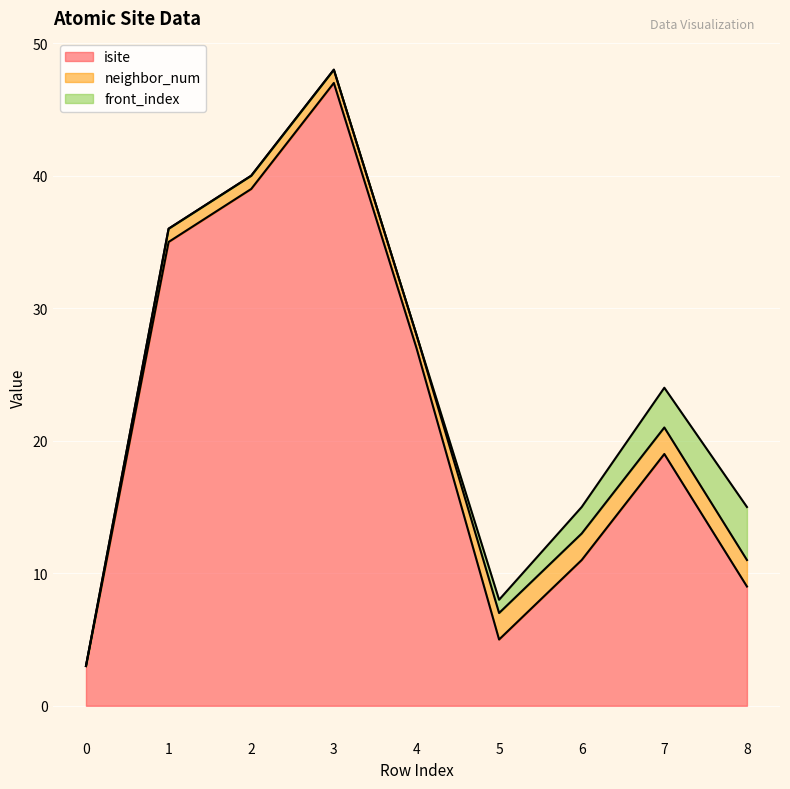

How many values in neighbor_num are above zero?

8